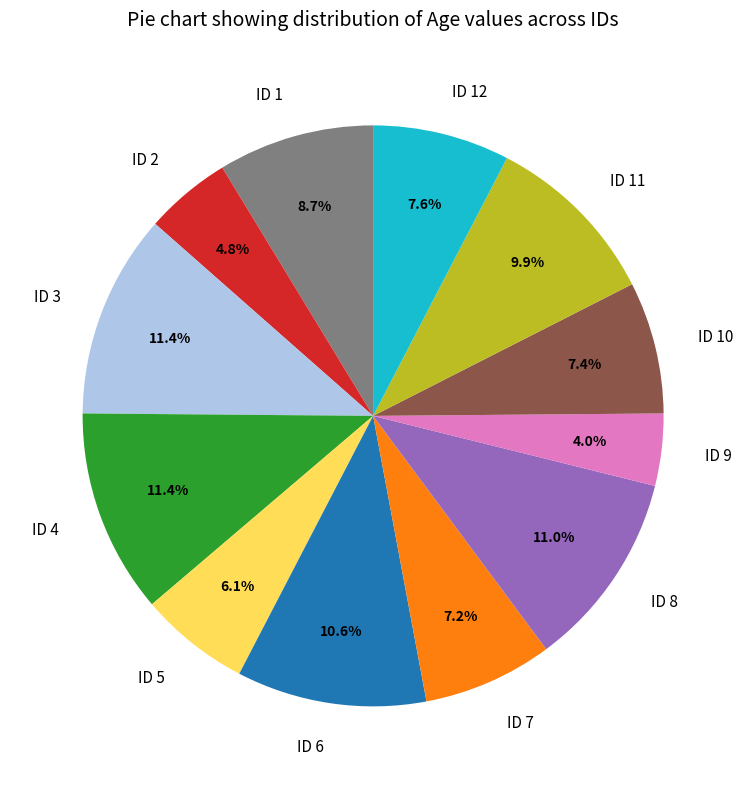

What is the ratio of the value at ID 3 to the value at ID 4?

1.0